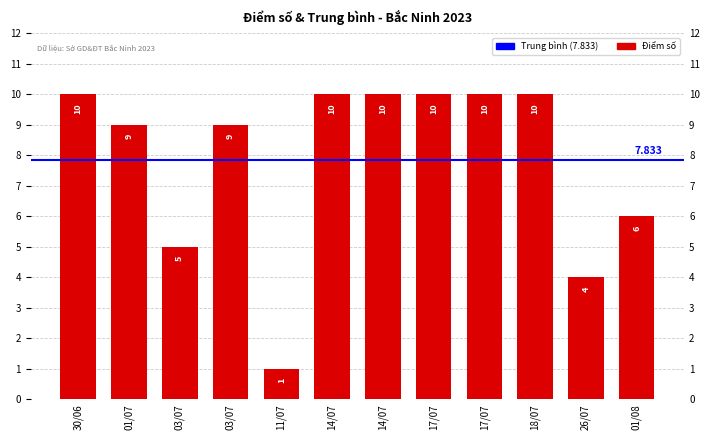

Reading right to left, extract all data points from this chart.

01/08=6	26/07=4	18/07=10	17/07=10	17/07=10	14/07=10	14/07=10	11/07=1	03/07=9	03/07=5	01/07=9	30/06=10